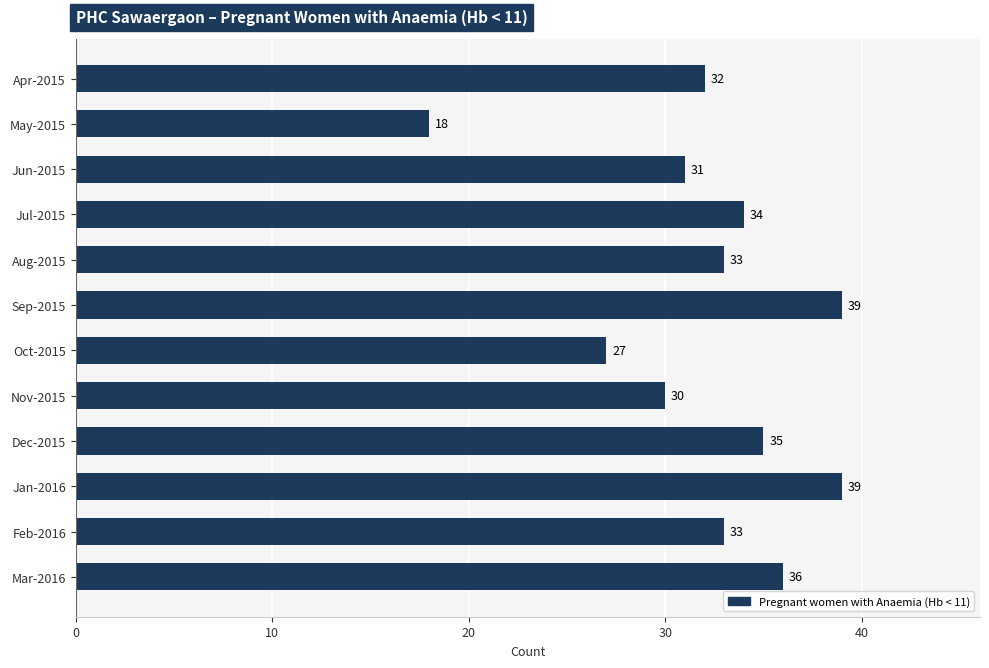

Is it true that the value at Aug-2015 is 33?

True